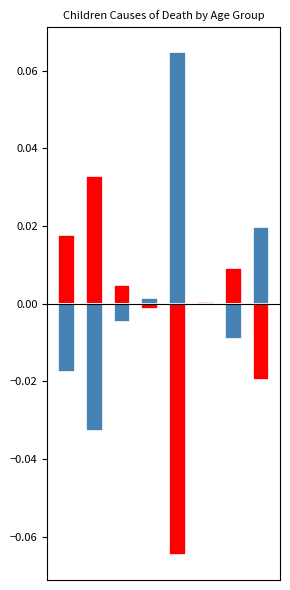

How many categories are shown in the chart?

8